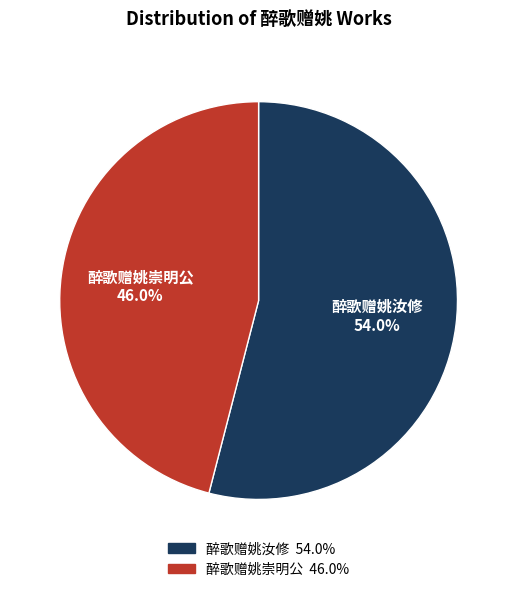

What is the majority slice?

醉歌赠姚汝修